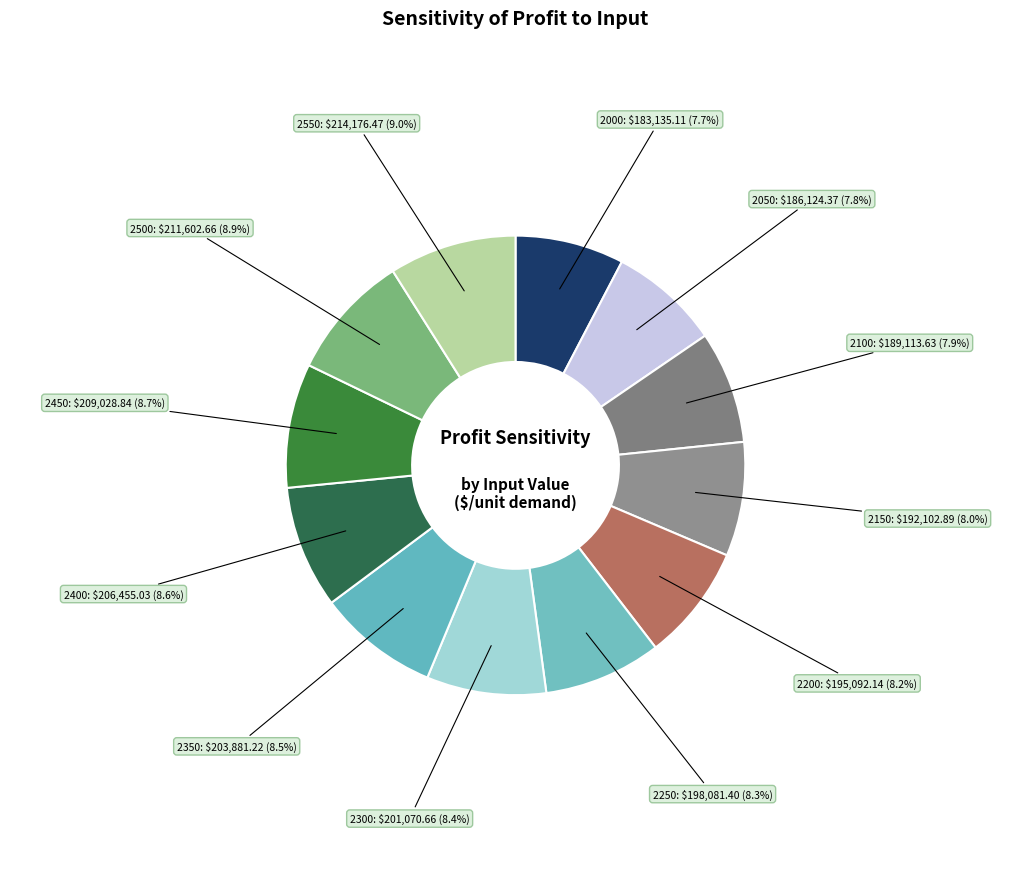

How many slices are in this pie chart?

12